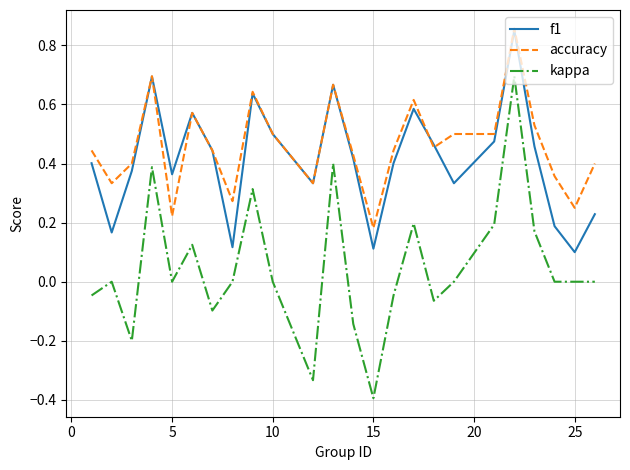

What is the smallest value displayed?

-0.4